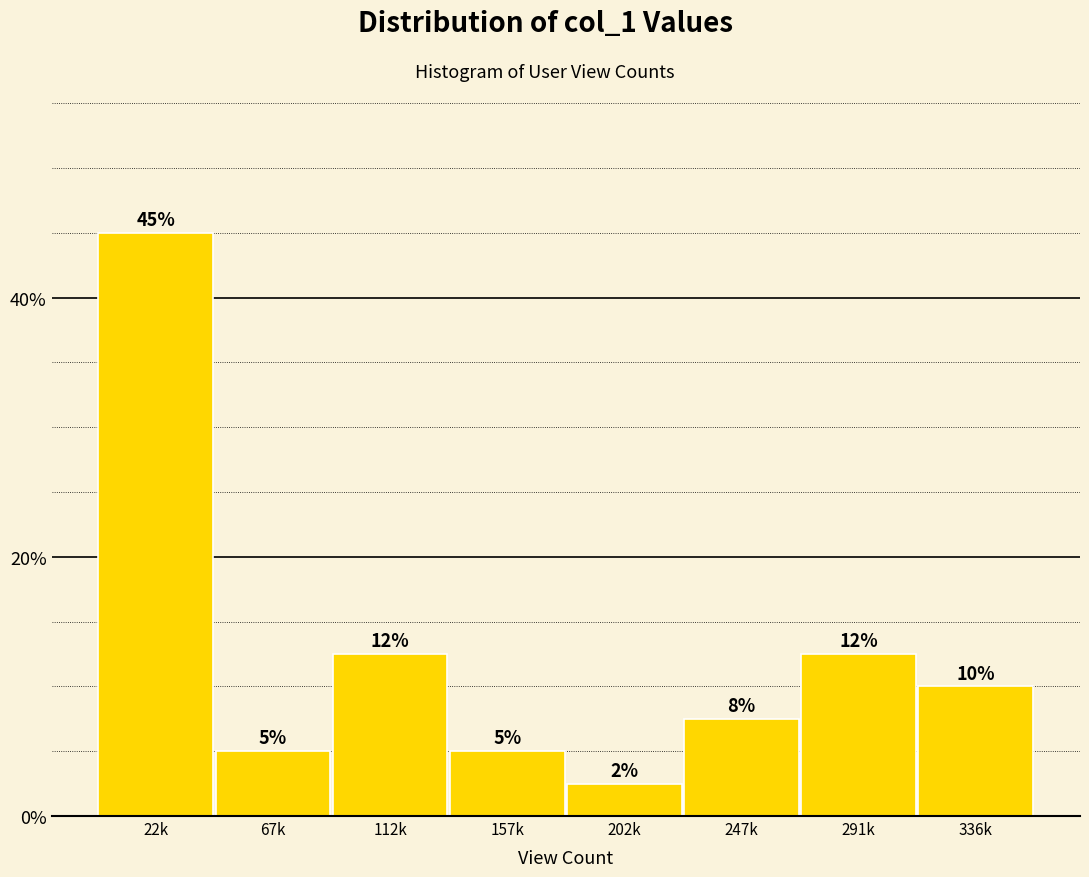

At which category does the chart reach its peak across all series?

22k